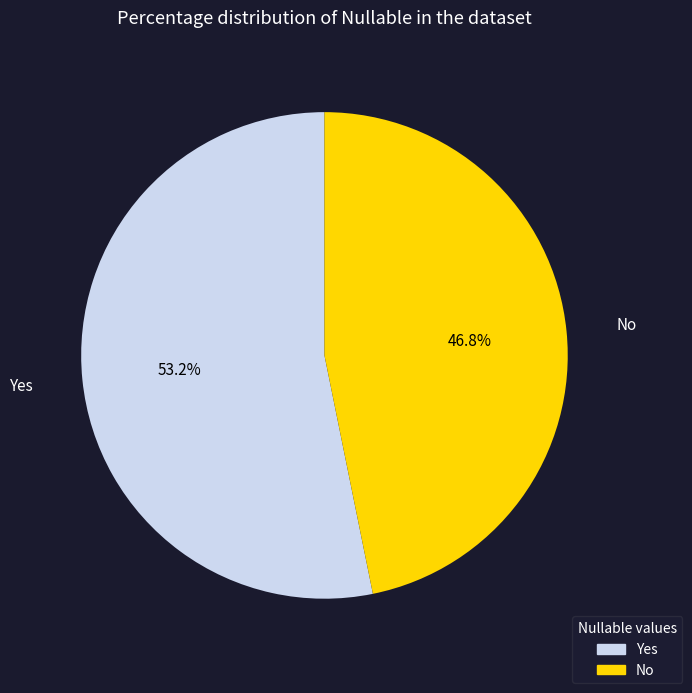

What is the ratio of the value at No to the value at Yes?

0.9